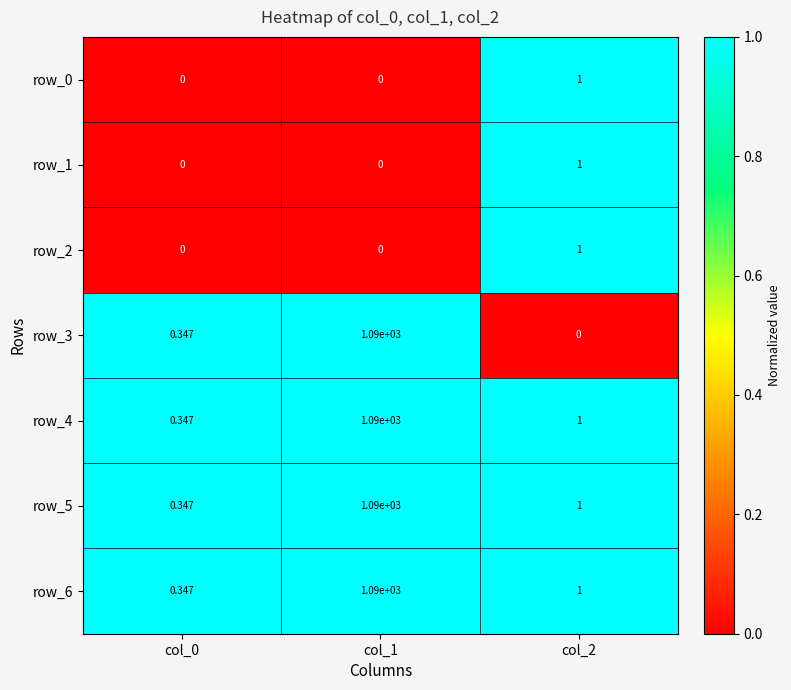

Is the value of row_0 at col_2 greater than the value of row_3 at col_1?

No